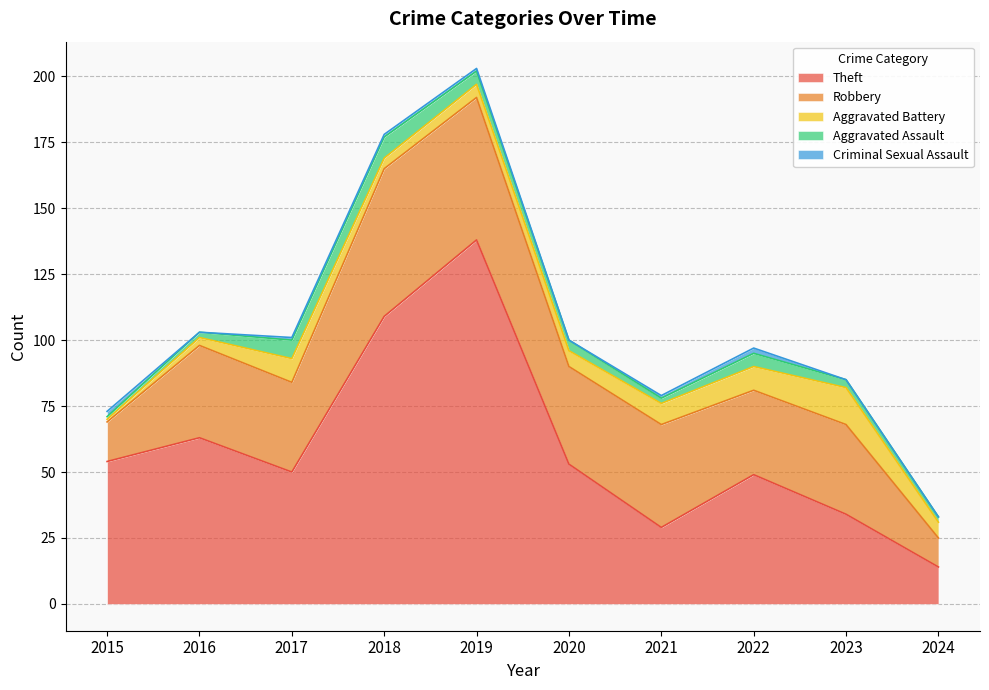

At 2017, list the series in order from smallest to largest.

Criminal Sexual Assault, Aggravated Assault, Aggravated Battery, Robbery, Theft